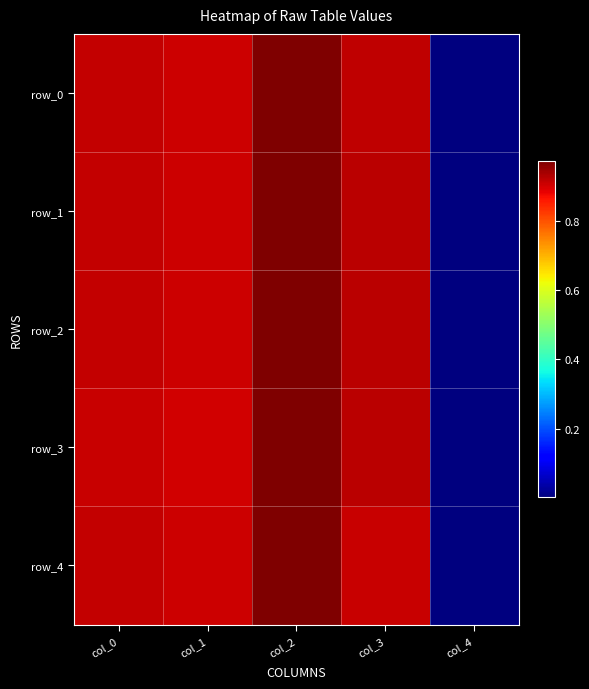

True or false: row_2 has a value of 0.9 at col_1.

True